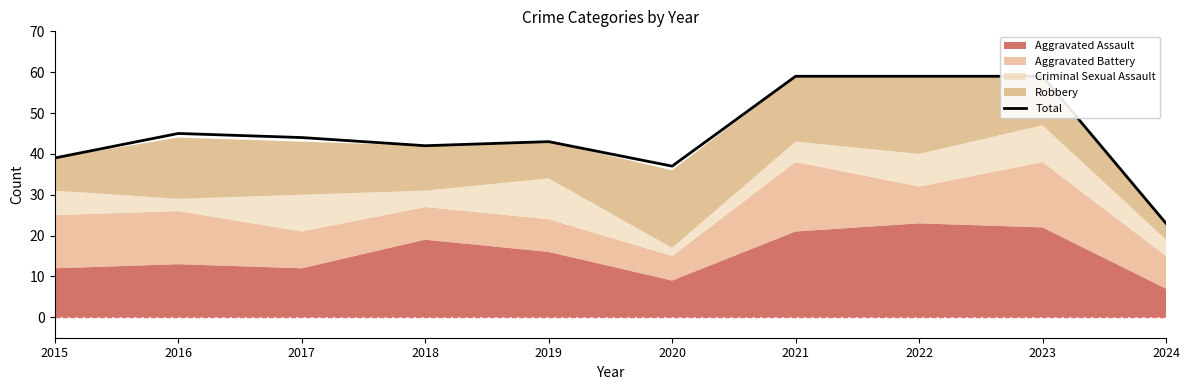

What is the value of the 3rd point from the left?

44